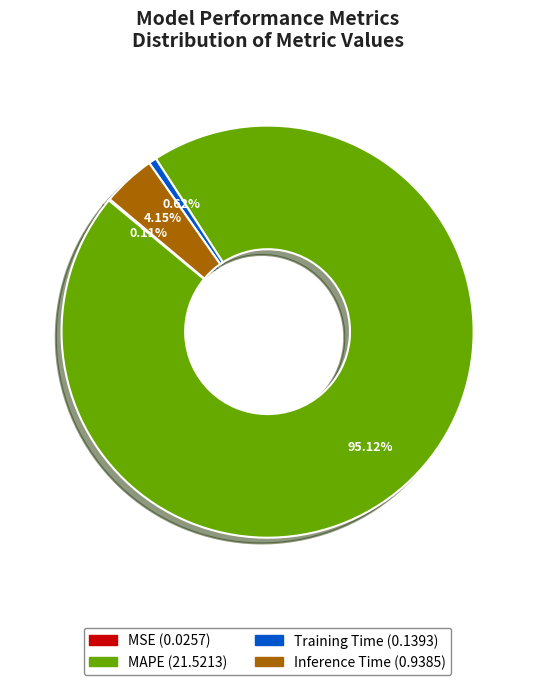

Is there a majority slice in this chart?

Yes